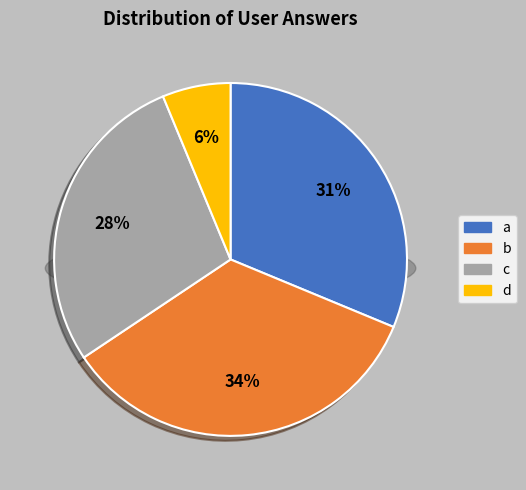

Is c the majority of the pie?

No